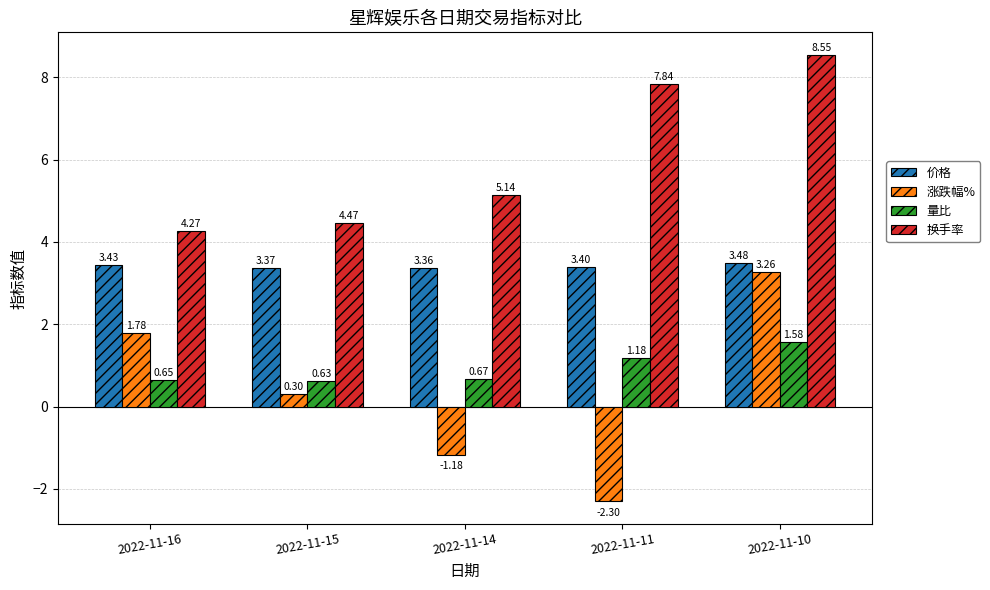

How many categories are shown in the chart?

5